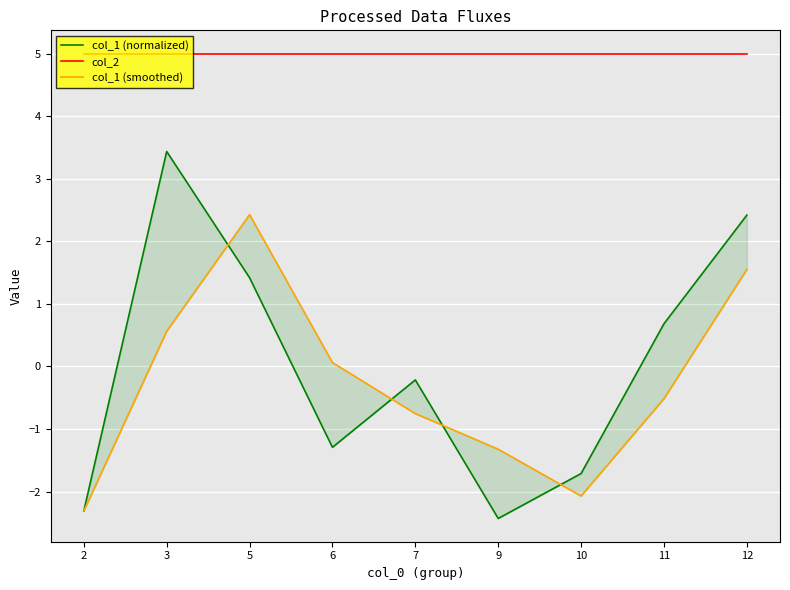

Which series has the widest spread of values?

col_1 (normalized)